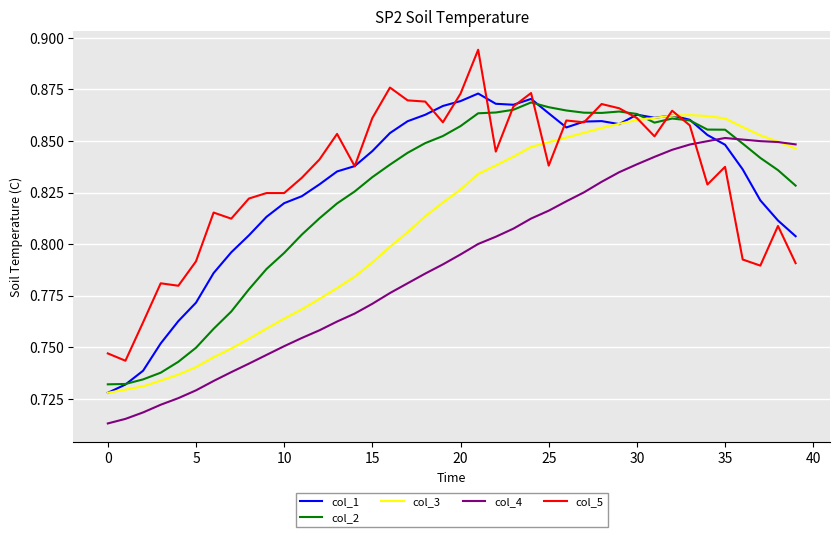

How many series are shown in this chart?

5